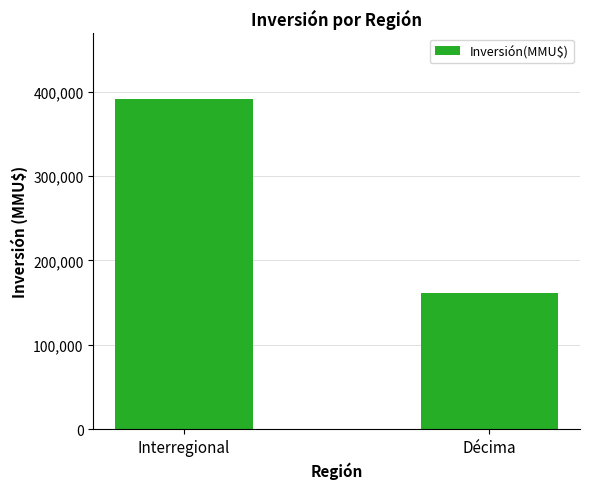

What is the sum of all values?

551913